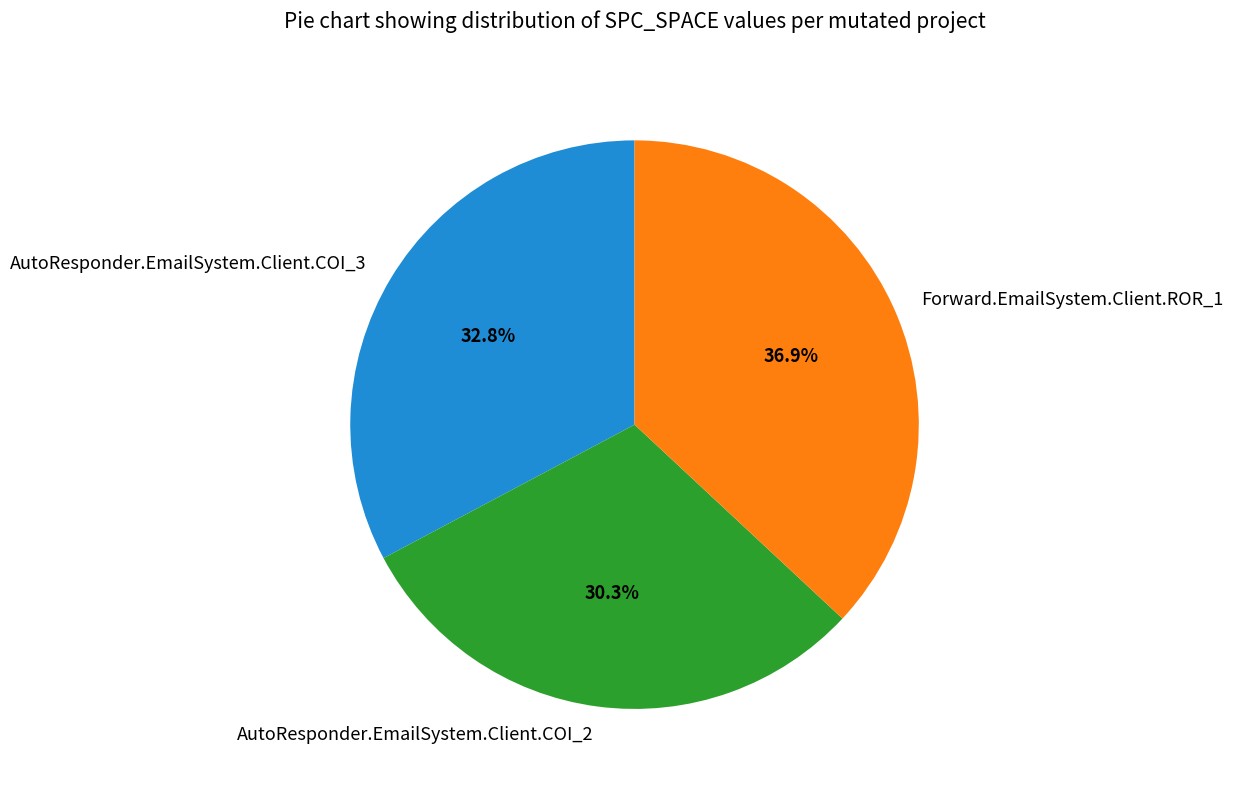

How many slices are in this pie chart?

3